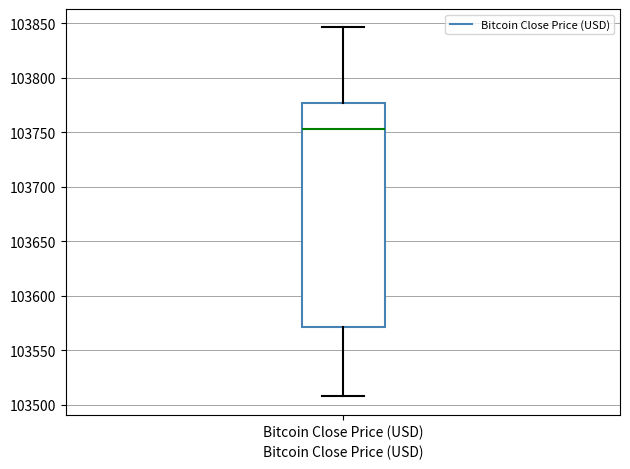

Where is the upper edge of the box for Bitcoin Close Price (USD) on the y-axis? The values are not printed on the chart, so give them approximately, as read against the axis.

103775